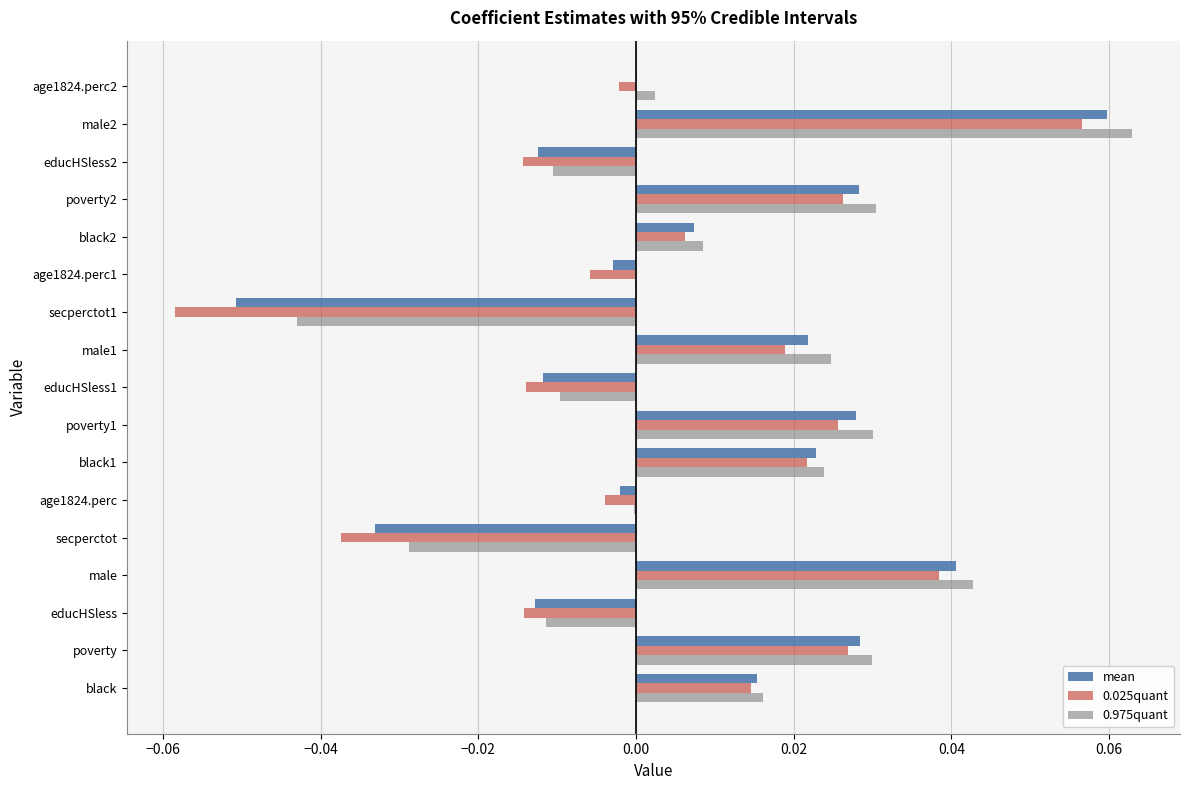

At which category is the sum across all series the highest?

male2